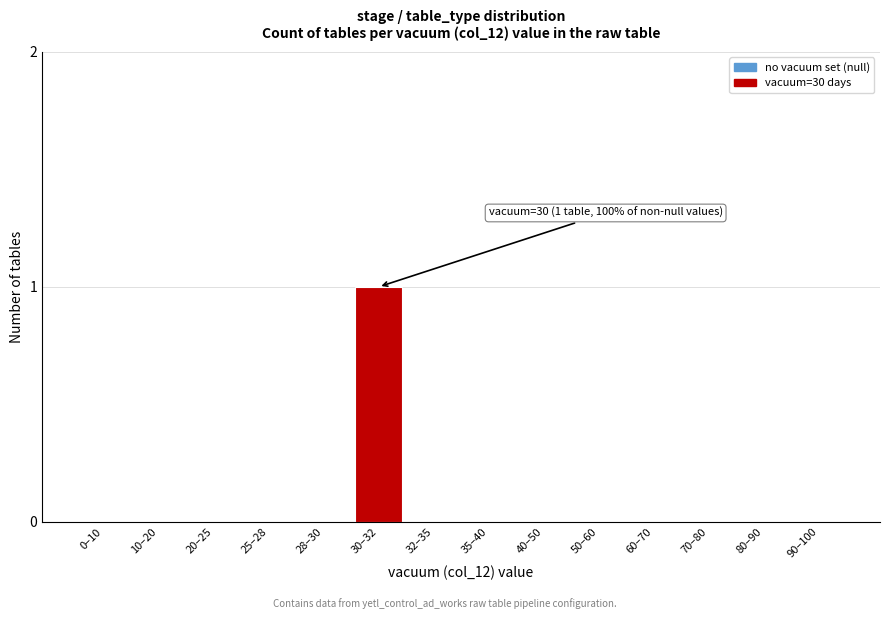

Reading left to right, what are all the values shown in this chart?

0–10=0	10–20=0	20–25=0	25–28=0	28–30=0	30–32=1	32–35=0	35–40=0	40–50=0	50–60=0	60–70=0	70–80=0	80–90=0	90–100=0